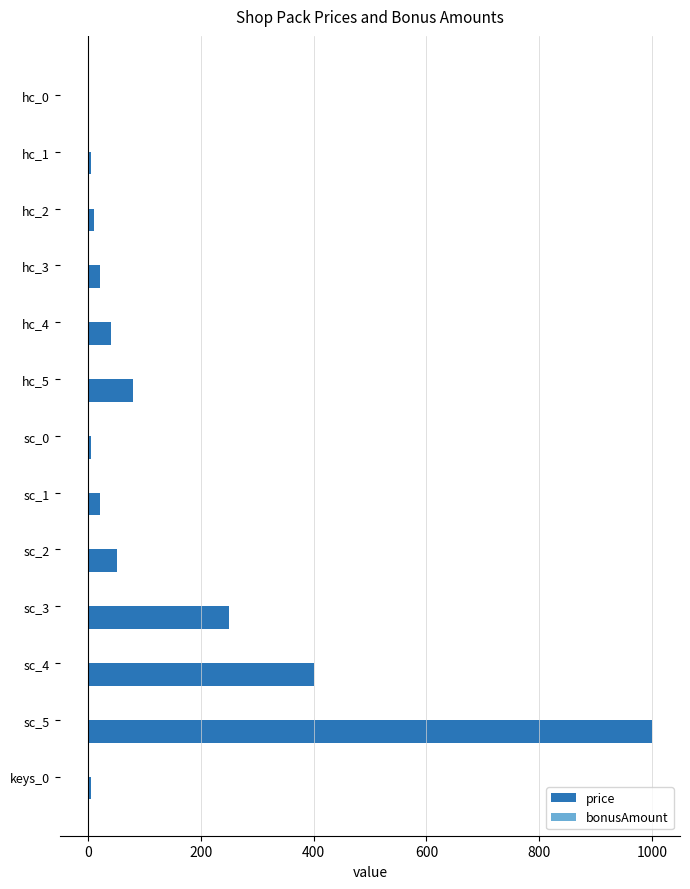

What is the maximum value shown in the chart?

1000.0